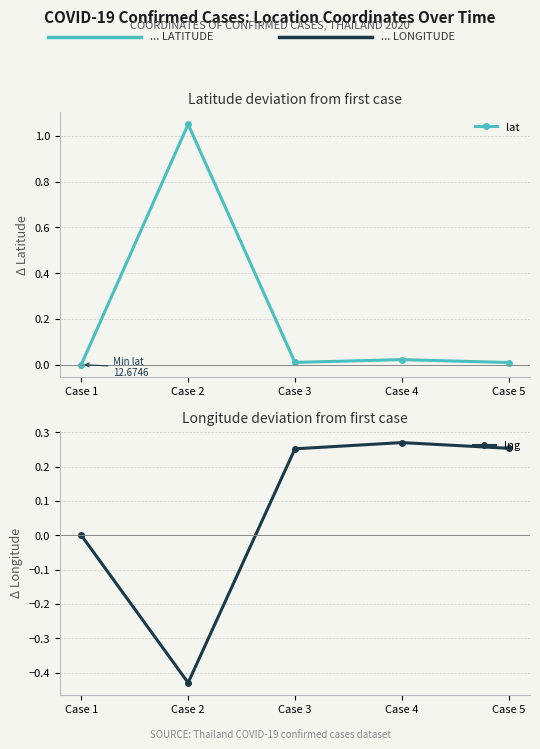

Where is lat nearest to the value 0?

Case 1